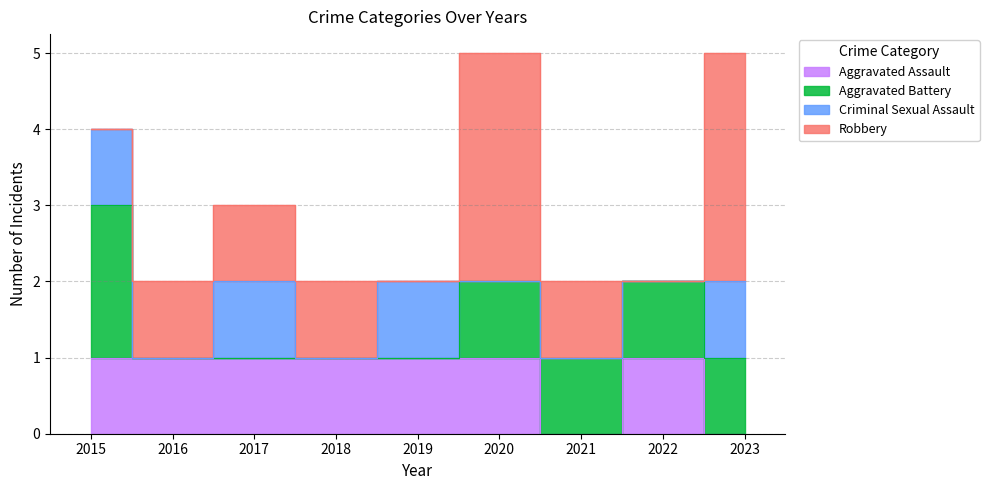

Is it true that Aggravated Battery equals 1 at 2023?

True